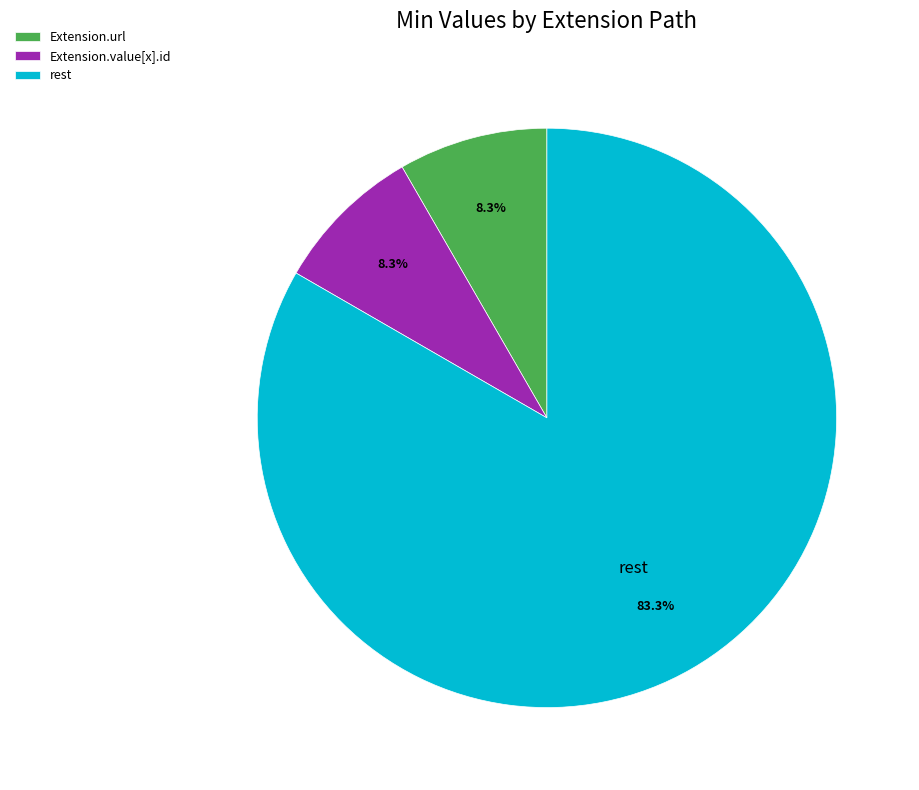

What is the largest slice in the pie chart?

rest